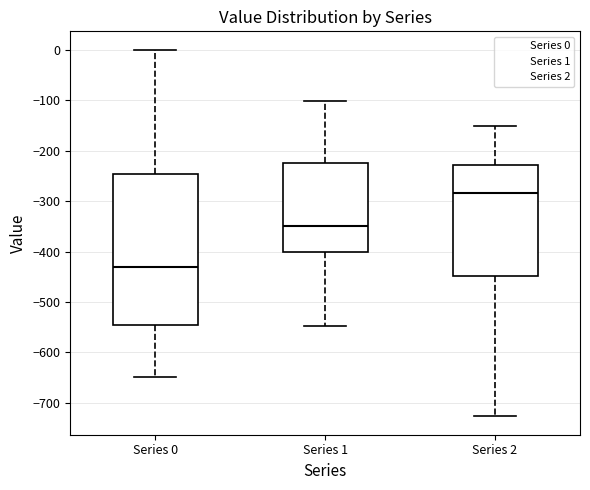

Which box is the tallest, from its lower edge to its upper edge?

Series 0